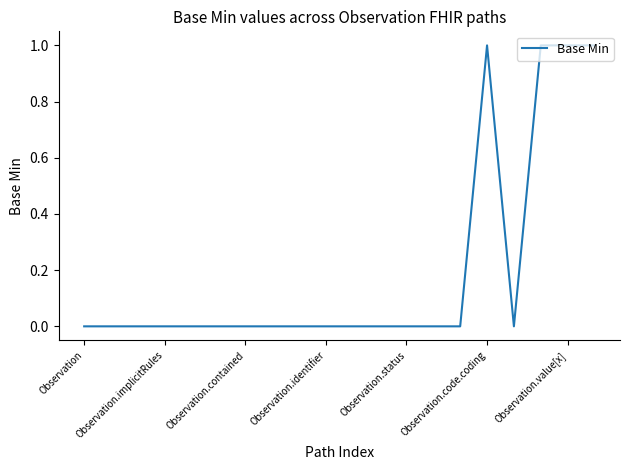

Does the chart have visible grid lines?

No